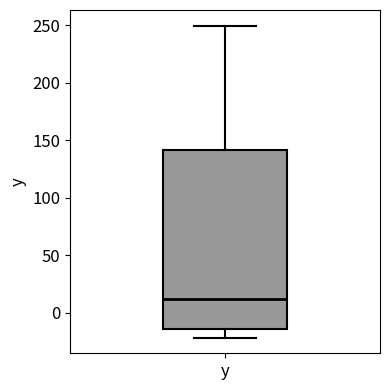

Read this box plot against the y-axis: the position of the median line, the range covered by the box, and the ends of both whiskers. The values are not printed on the chart, so give them approximately, as read against the axis.

median 10, box -15 to 140, whiskers -20 to 250